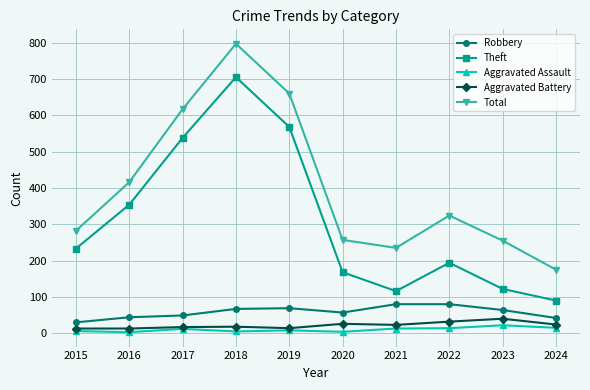

At which category does Theft reach its first local valley?

2021